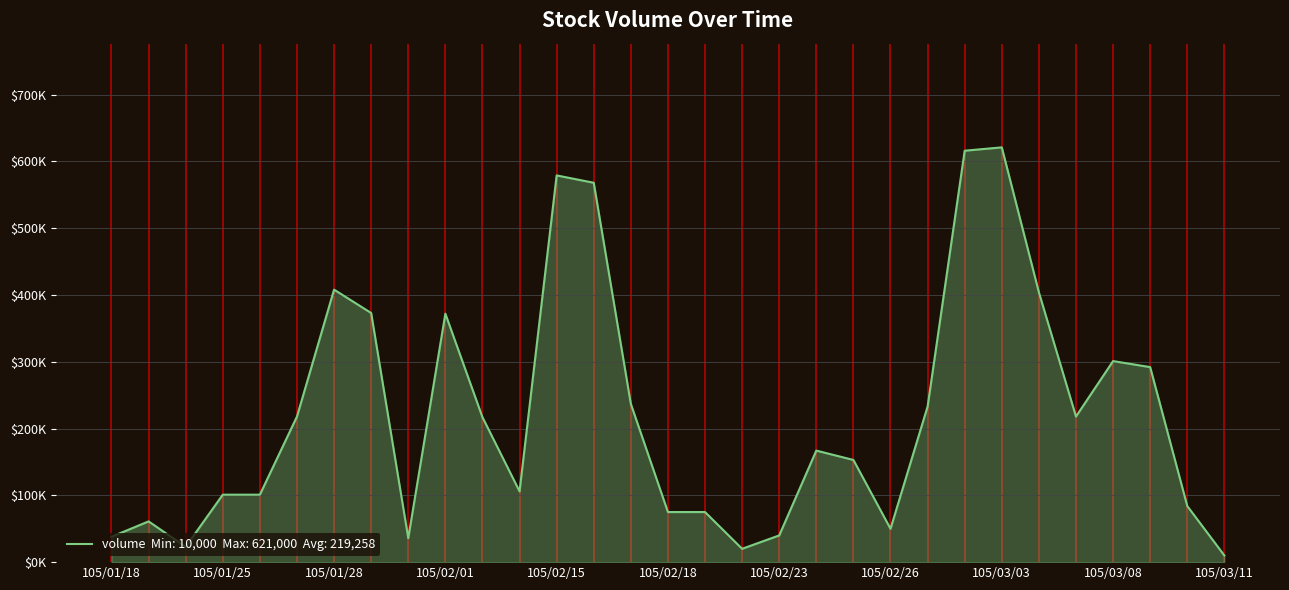

How many interior local valleys (lower than both neighbors) does the data have?

6